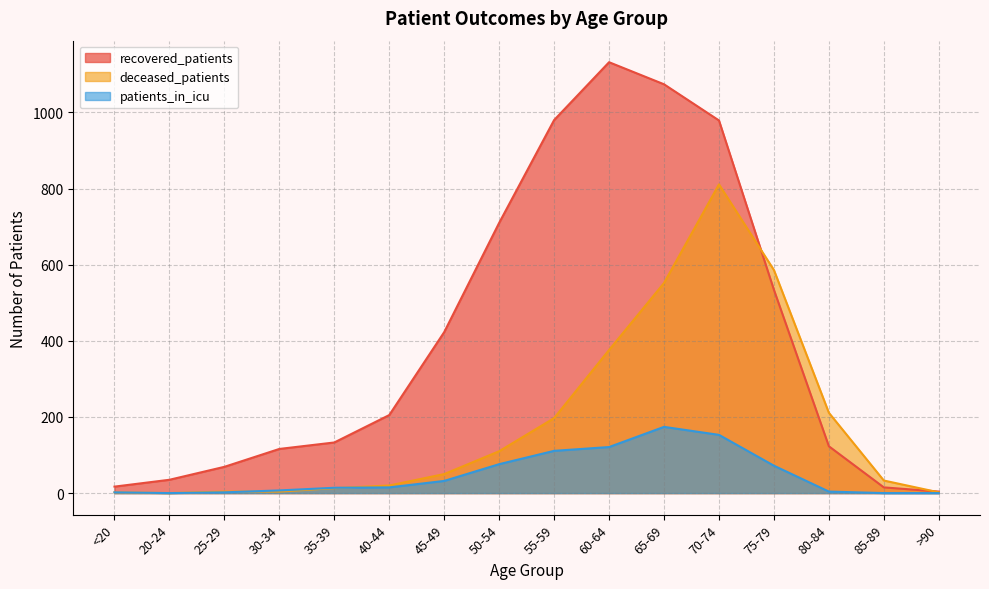

What is the difference between the highest and lowest values at 35-39?

120